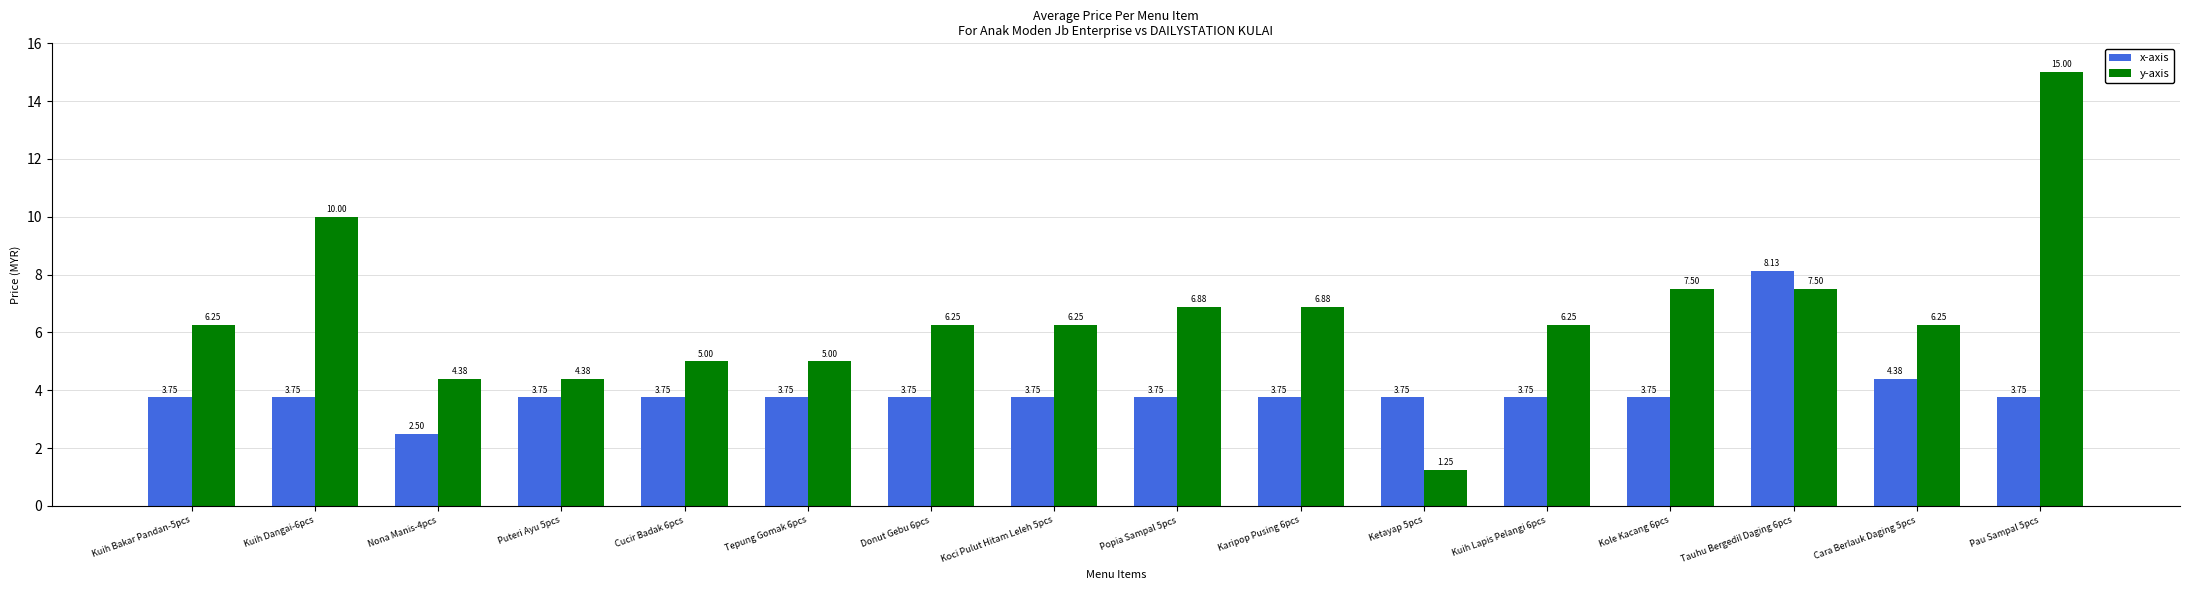

At which label does x-axis first exceed 3?

Kuih Bakar Pandan-5pcs